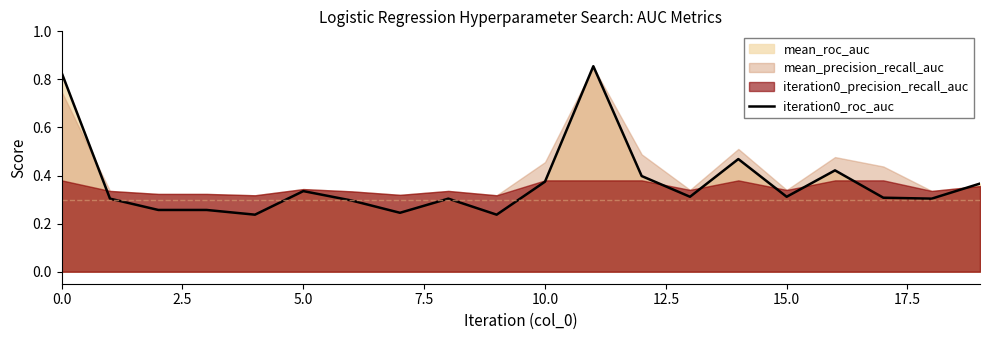

What is the difference between the values at 11 and 9?

0.6